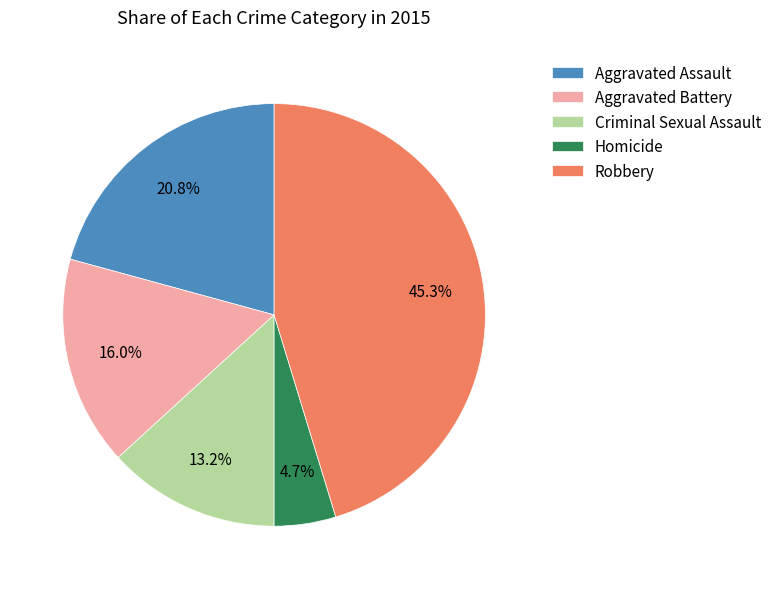

Approximately how many times larger is the value at Aggravated Battery compared to Homicide?

3.4